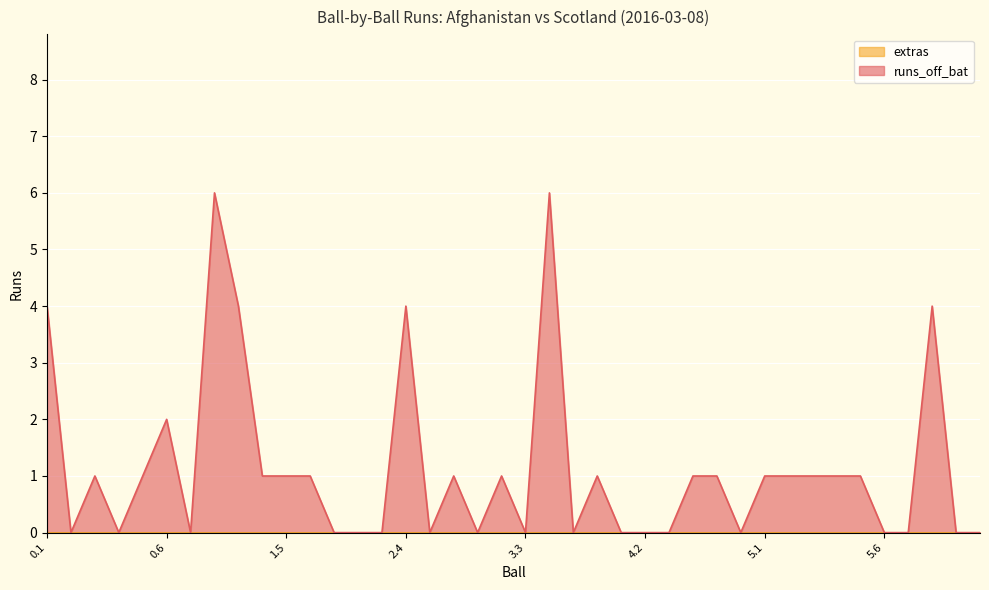

Count the number of data series in this chart.

2